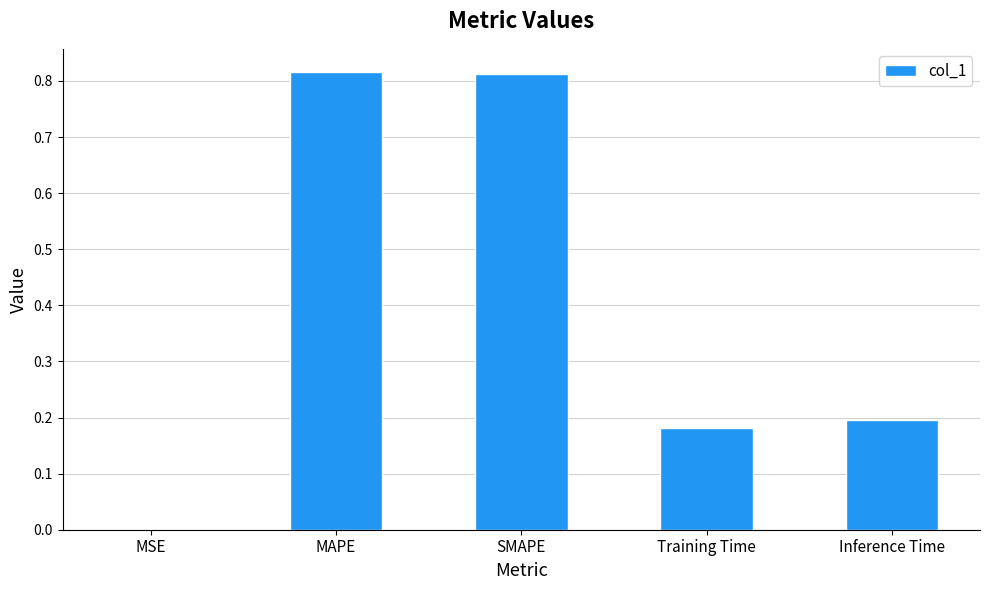

Which has a higher value, SMAPE or MSE?

SMAPE